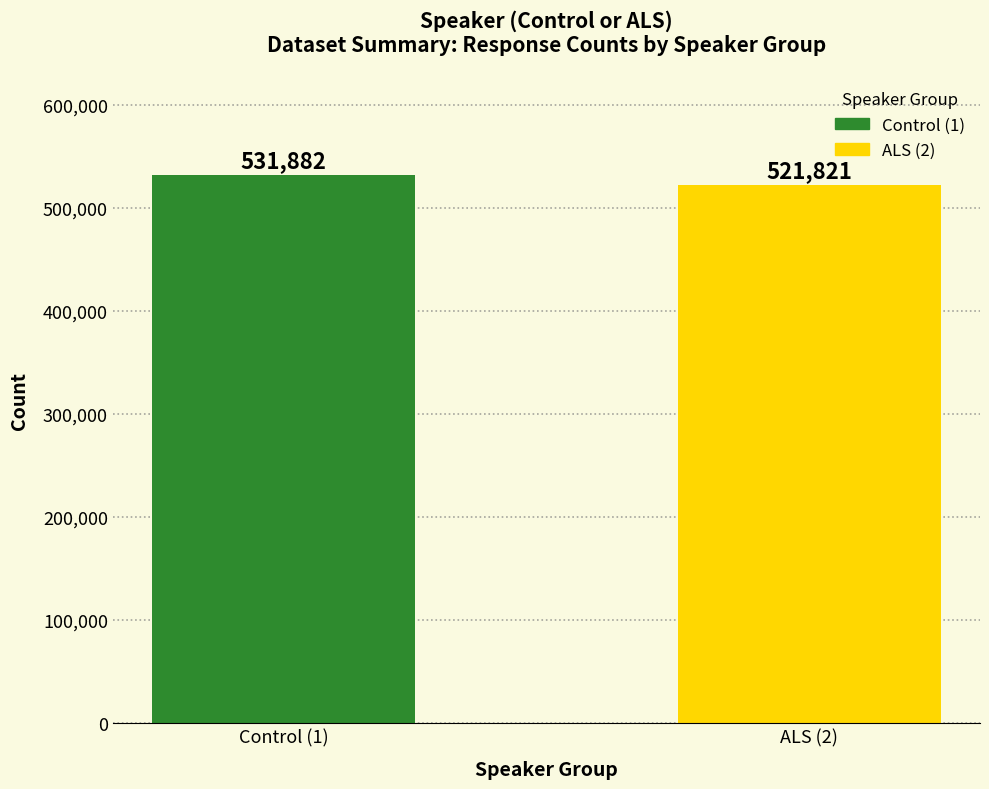

How many bars are there in total?

2